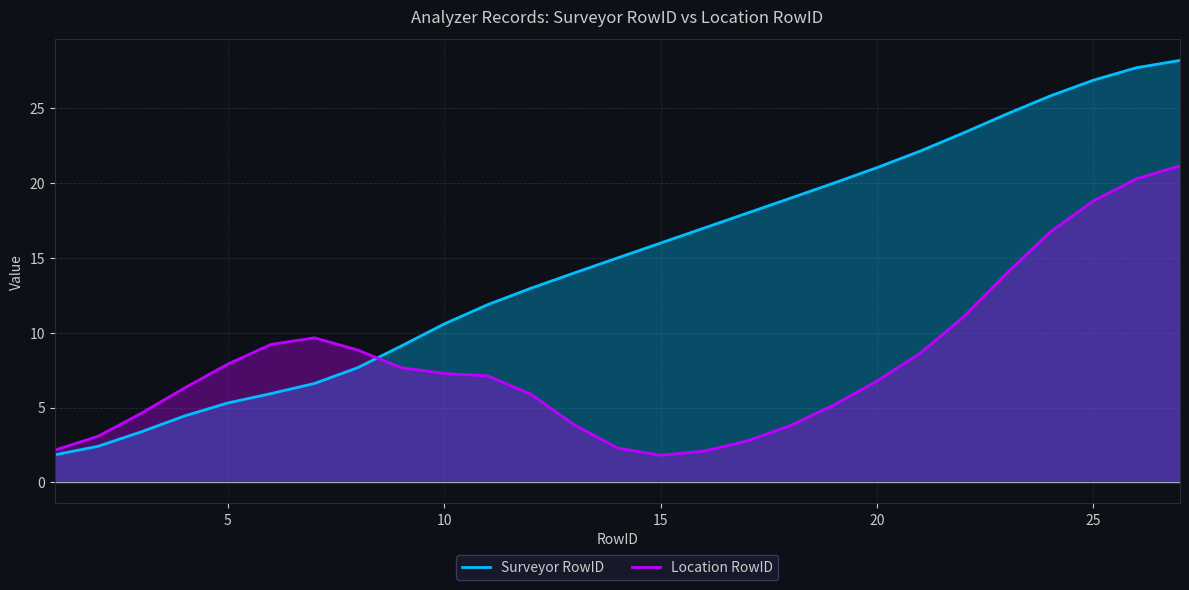

Which series has the largest total across all categories?

Surveyor RowID